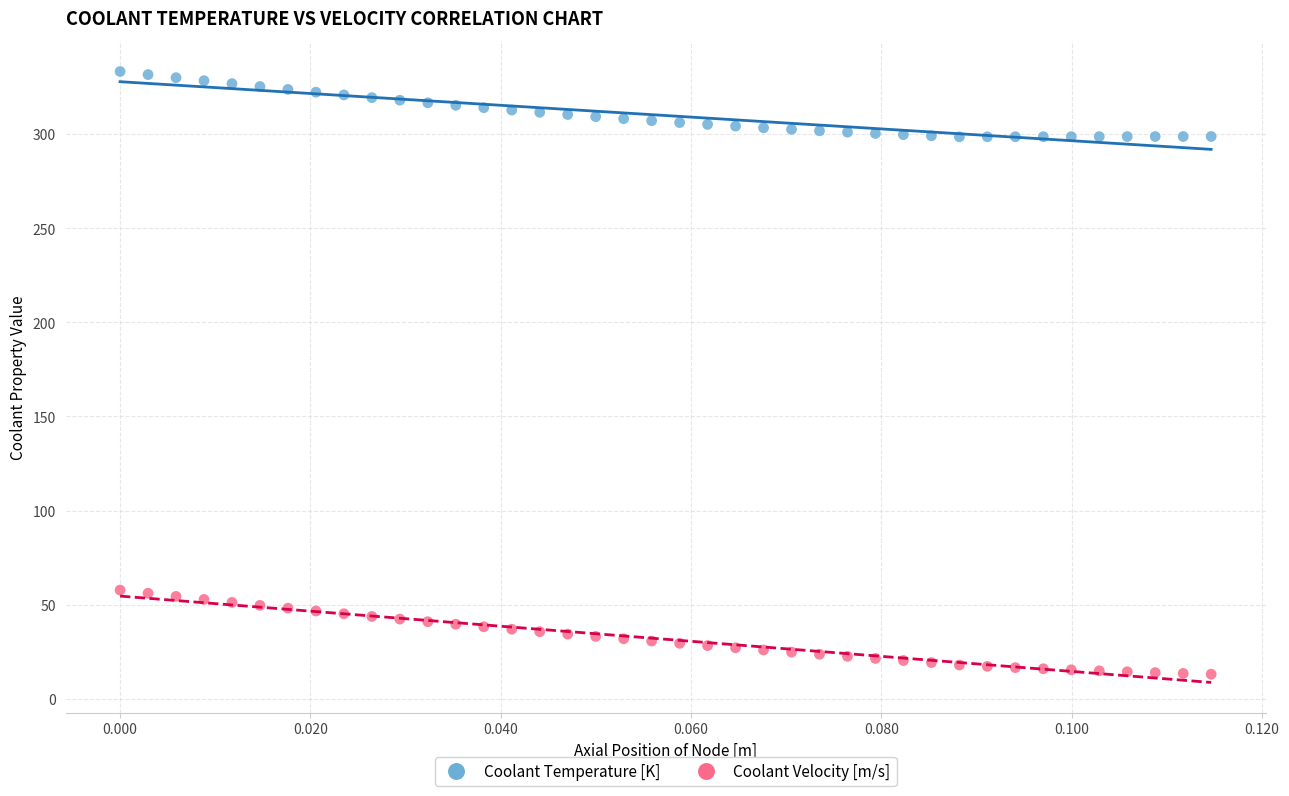

Which series has the widest spread of Y values?

Coolant Velocity [m/s]